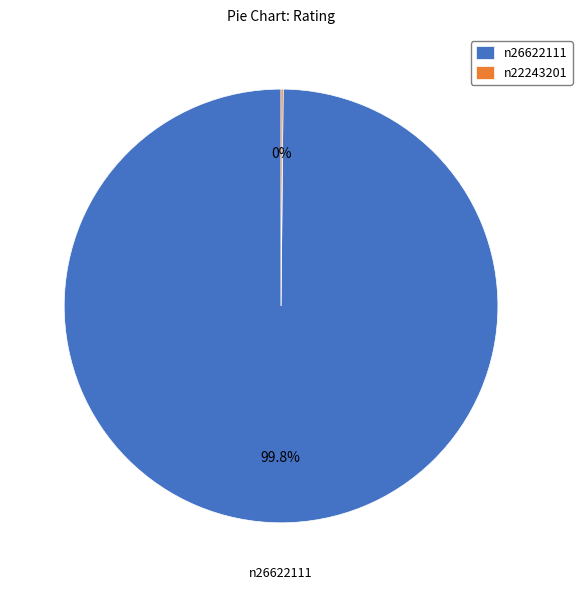

Which slice is the largest?

n26622111